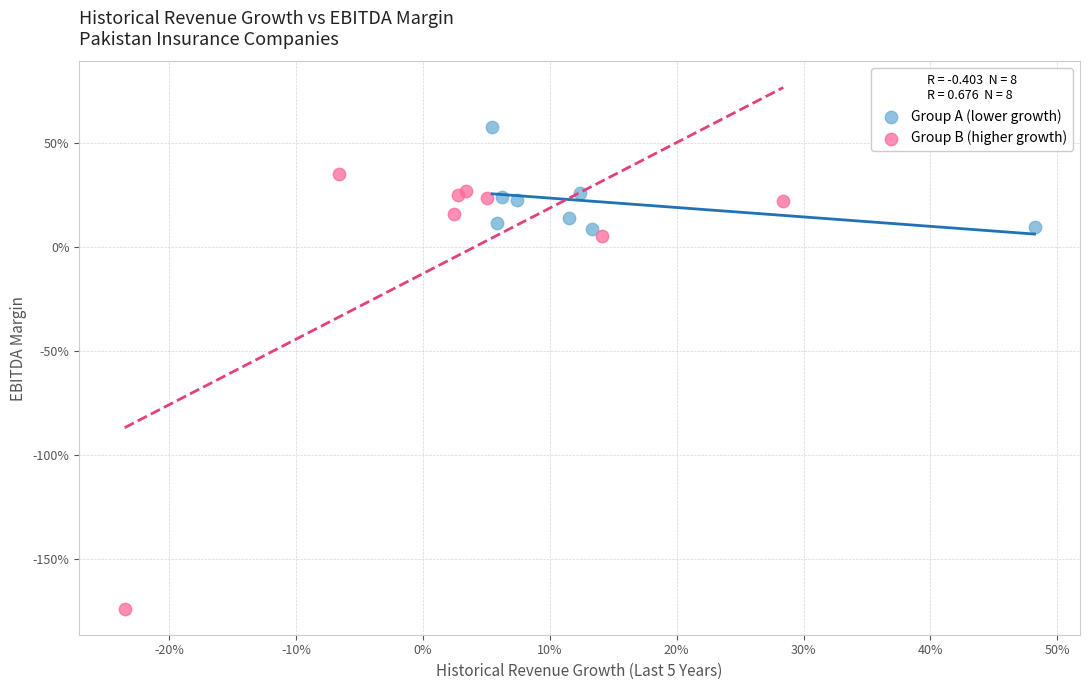

Which series contains the lowest Y value?

Group B (higher growth)